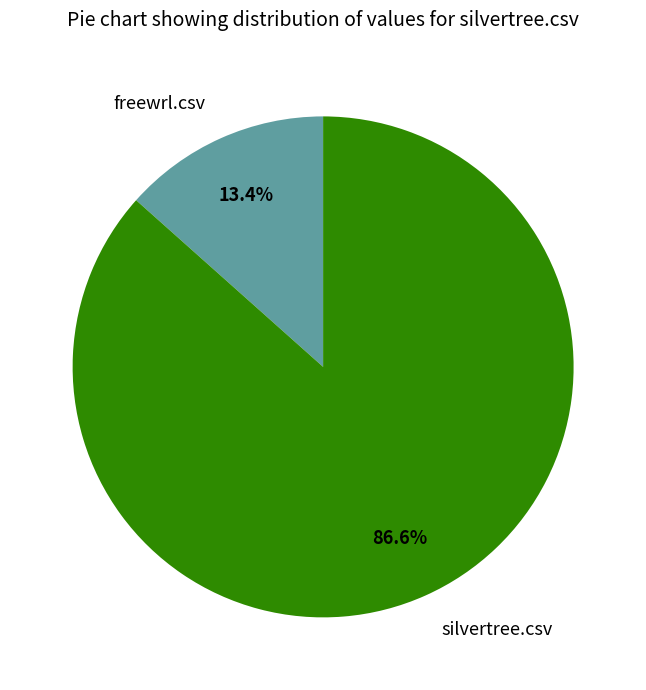

Rank the categories by value from highest to lowest.

silvertree.csv, freewrl.csv